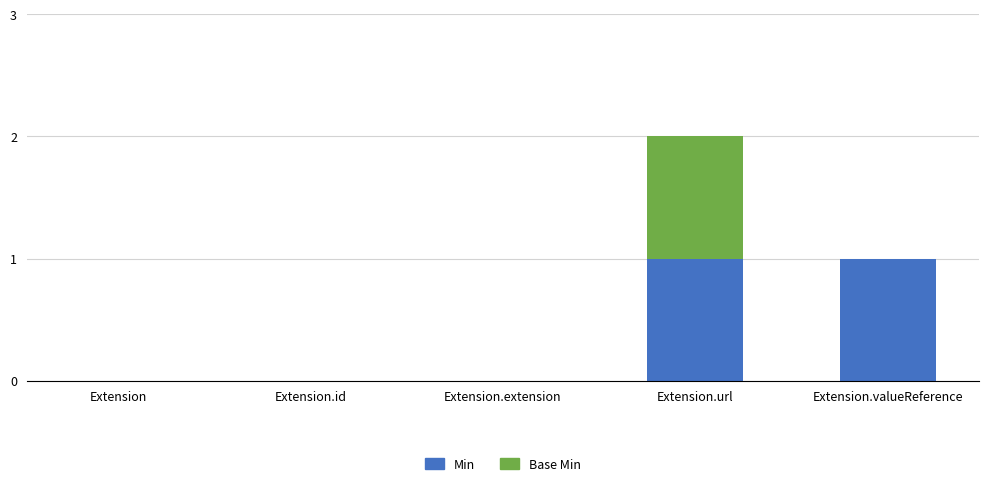

What is the maximum value for Min?

1